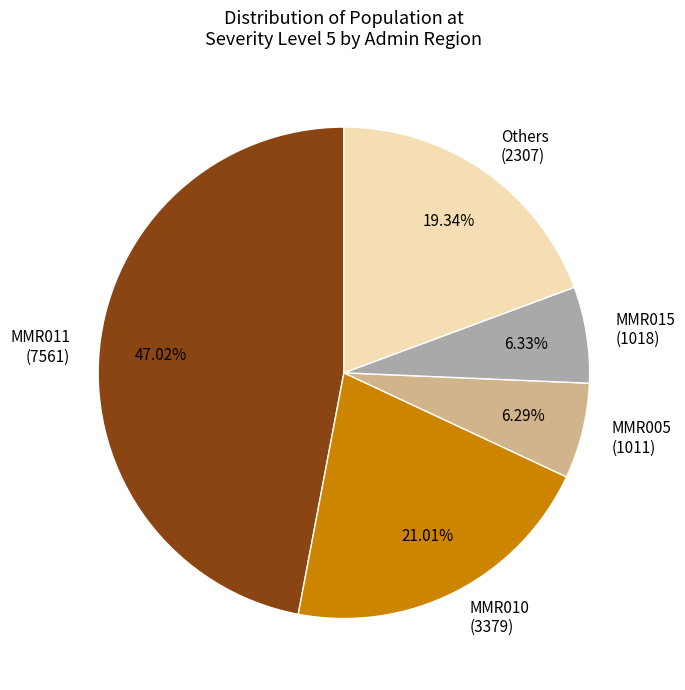

What is the ratio of the value at MMR005 (1011) to the value at Others (2307)?

0.3